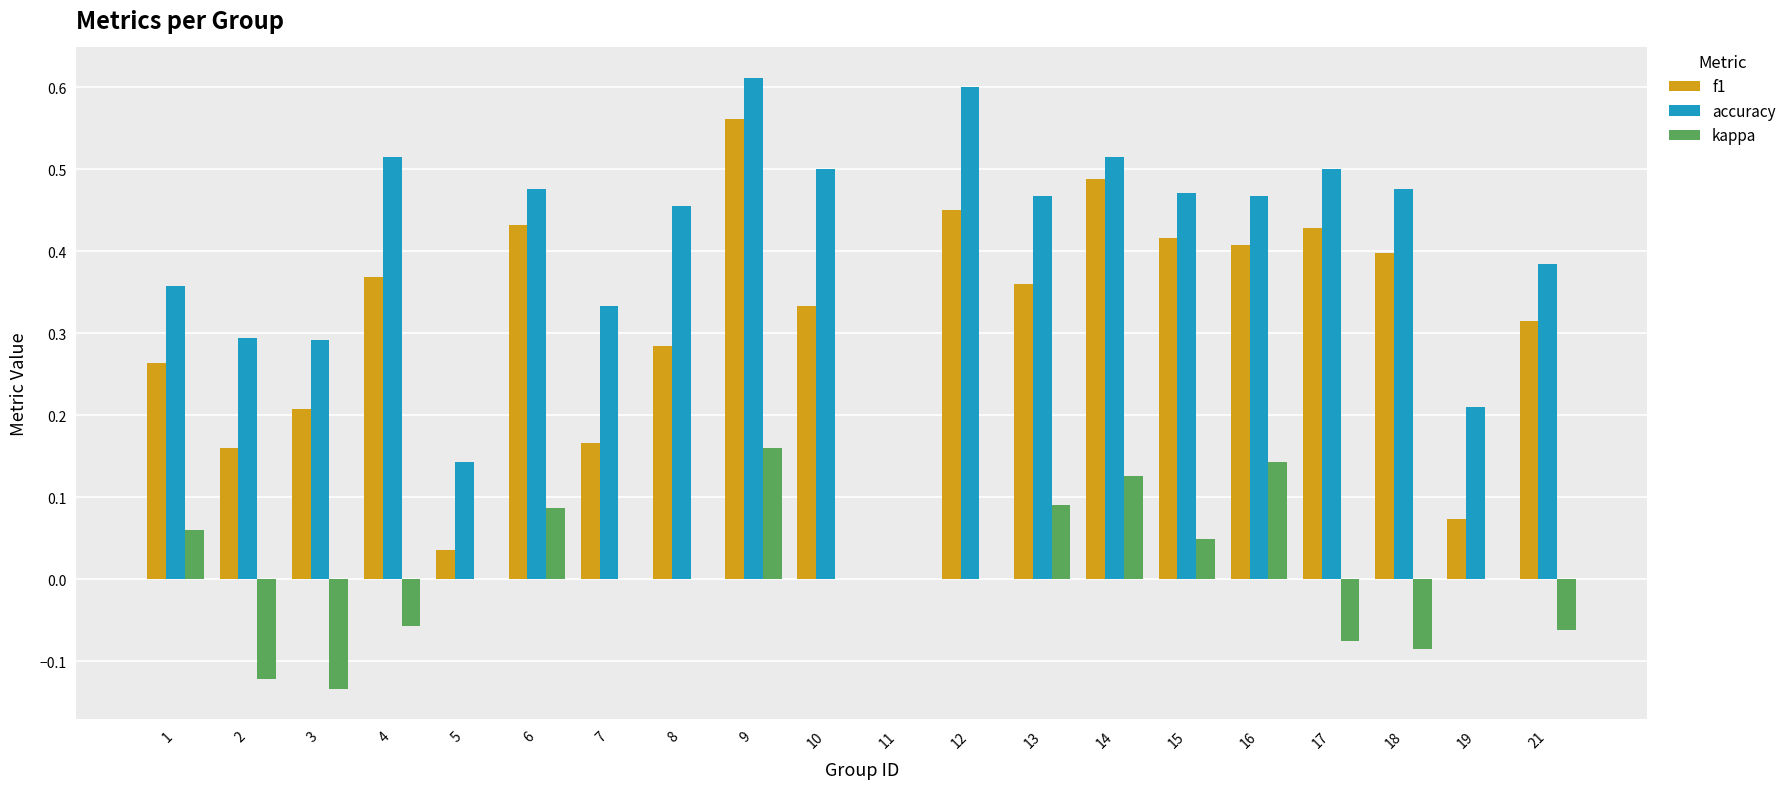

Which category has the highest value in the f1 series?

9